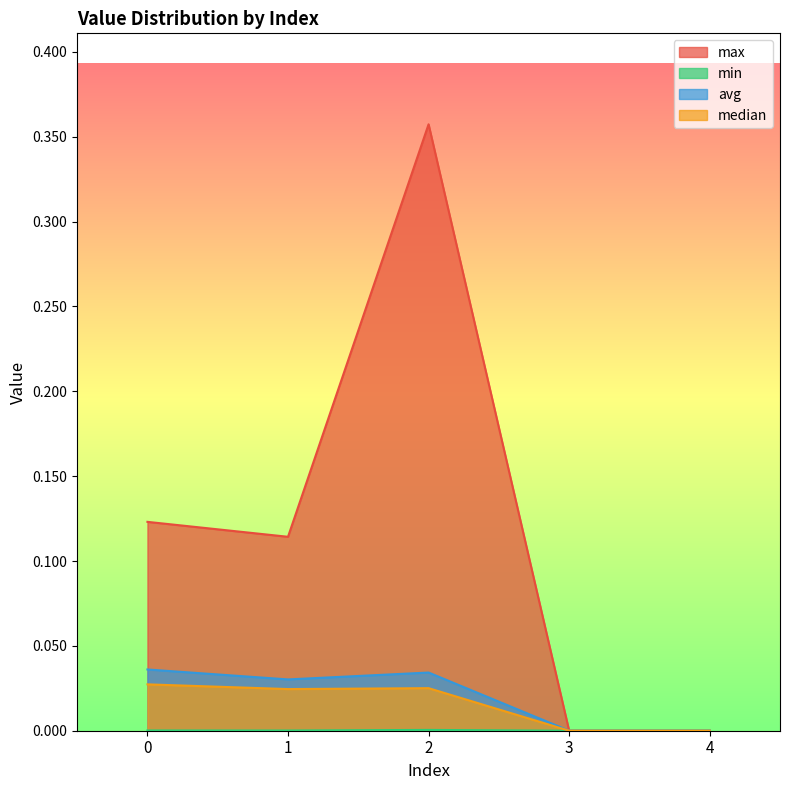

The value of median at 4 is -0.0. True or false?

False